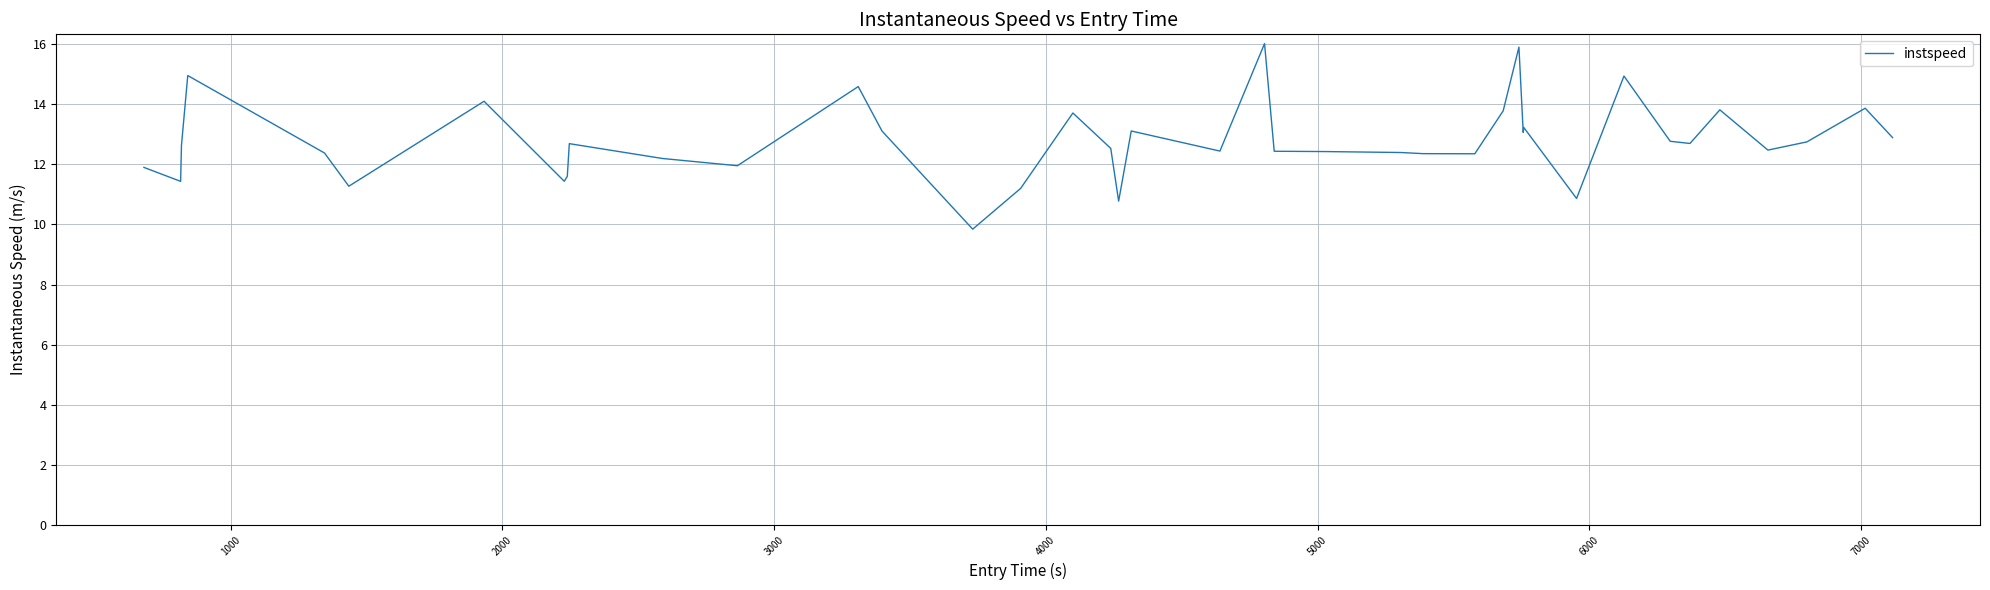

What is the minimum value shown in the chart?

9.8